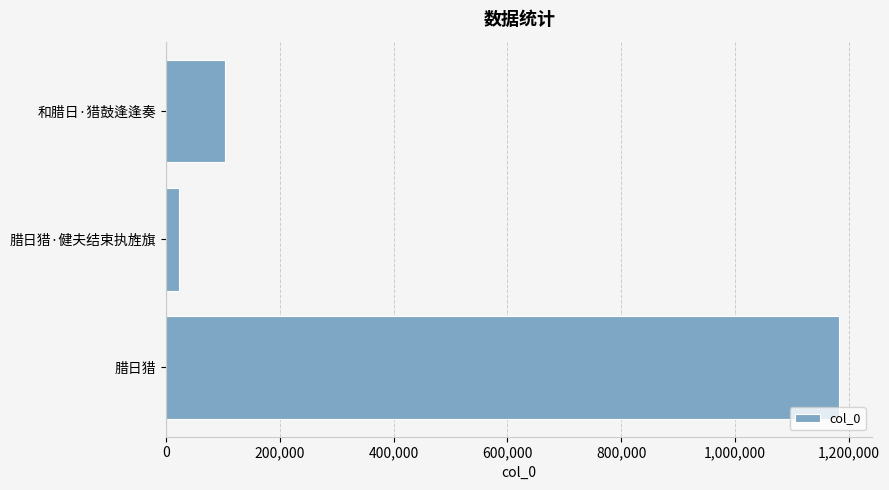

Reading bottom to top, transcribe all the data shown in this chart.

1182145	21747	102953